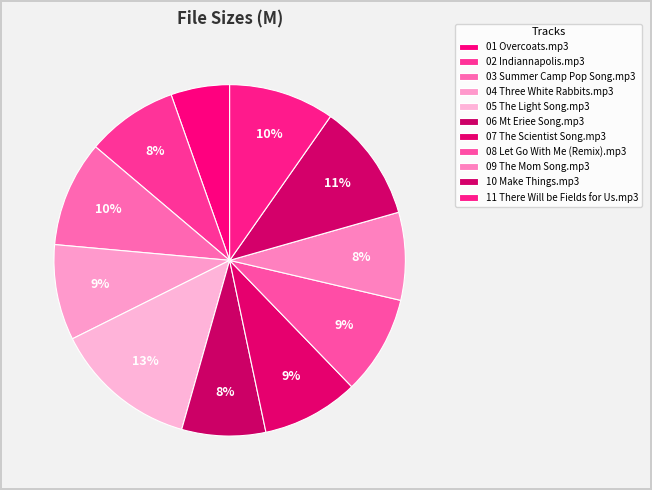

To the nearest percent, what is the average slice percentage?

9%